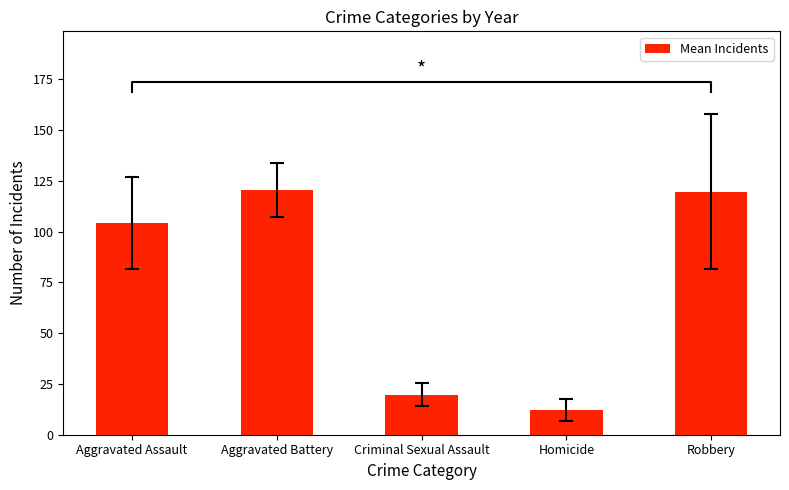

What is the value of the 3rd bar from the left?

19.8